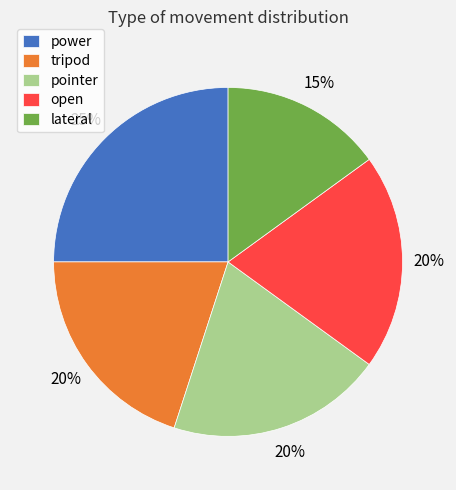

To the nearest percent, what is the average slice percentage?

20%